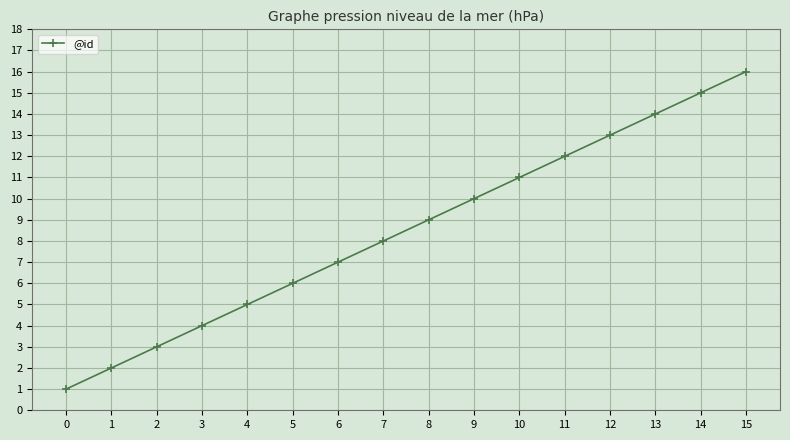

Reading right to left, what are all the values shown in this chart?

15=16	14=15	13=14	12=13	11=12	10=11	9=10	8=9	7=8	6=7	5=6	4=5	3=4	2=3	1=2	0=1